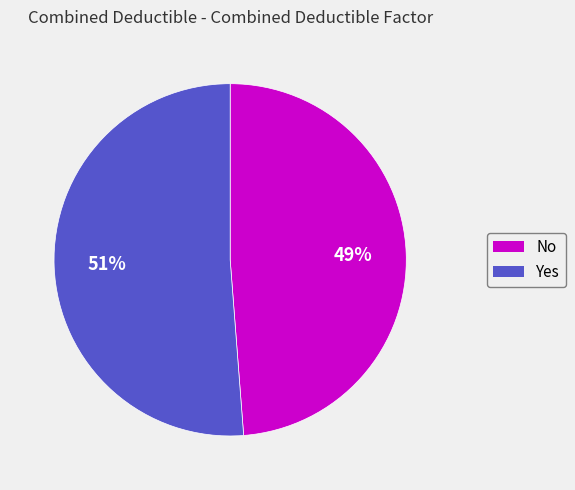

Combined, do No and Yes account for over 50%?

Yes